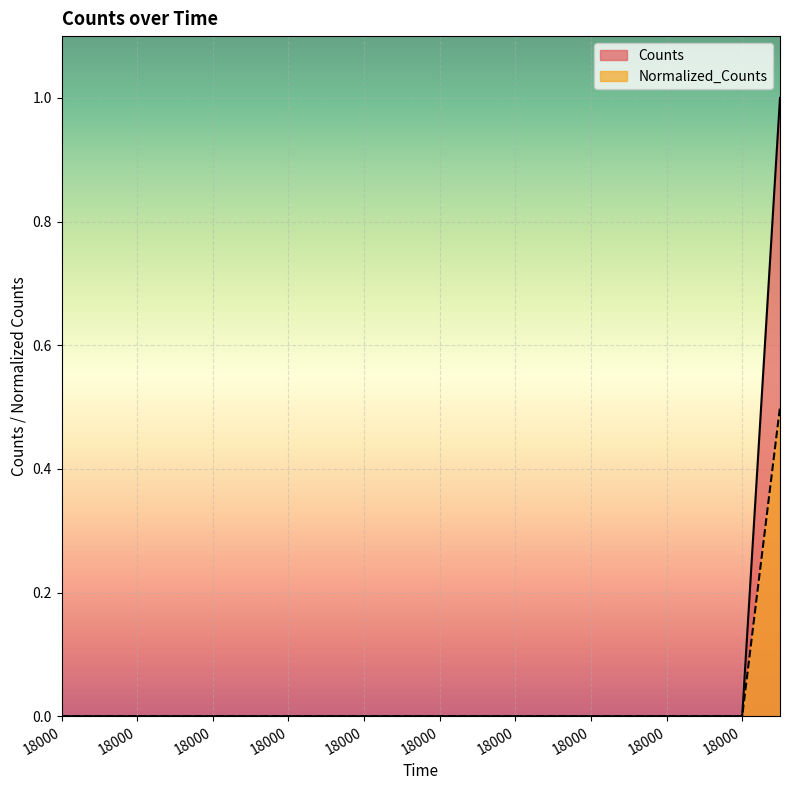

Rank the series by their average value, from highest to lowest.

Counts, Normalized_Counts